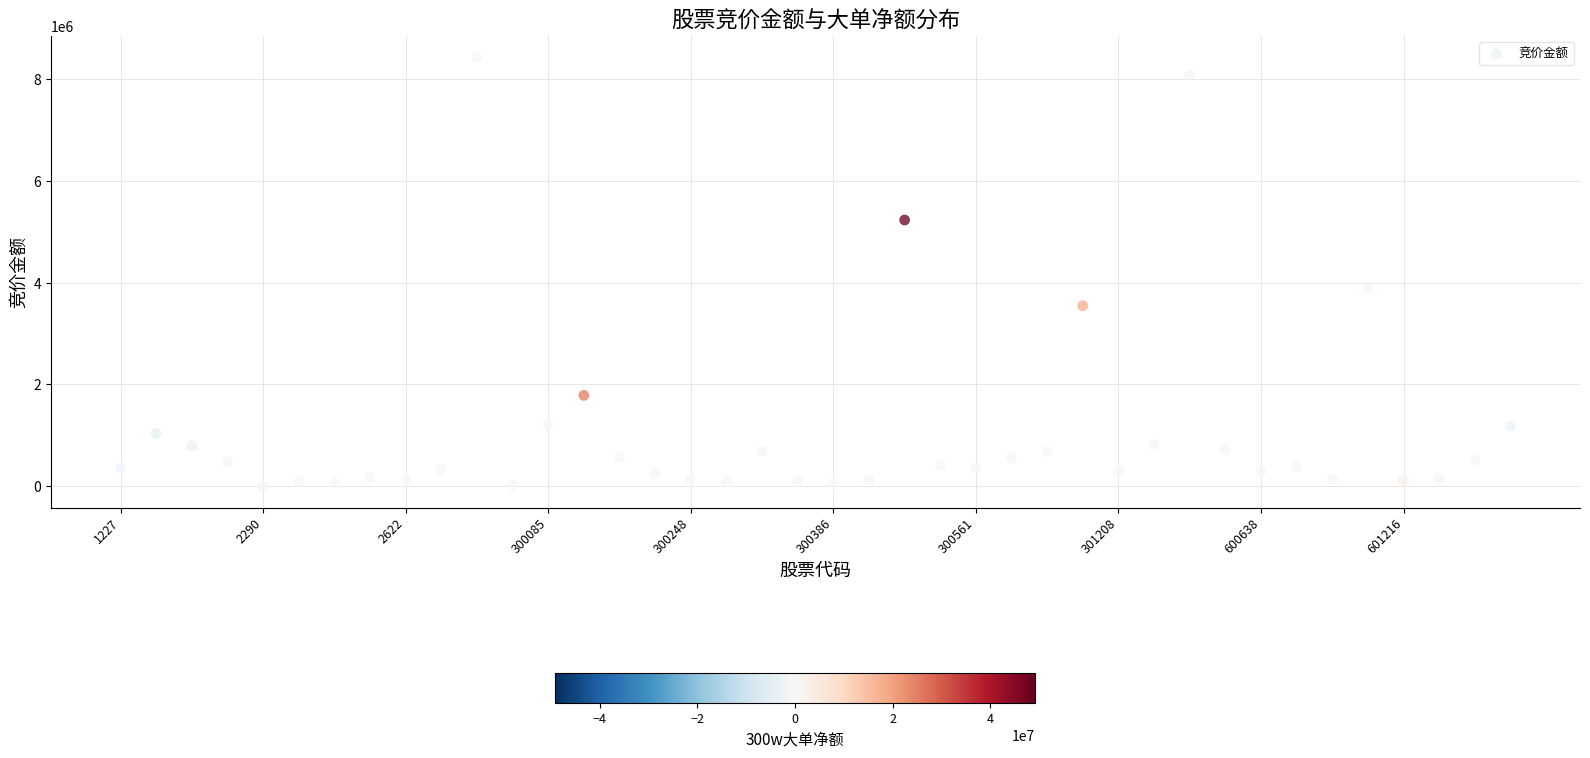

What Y value in the scatter plot is closest to 4216455?

3913324